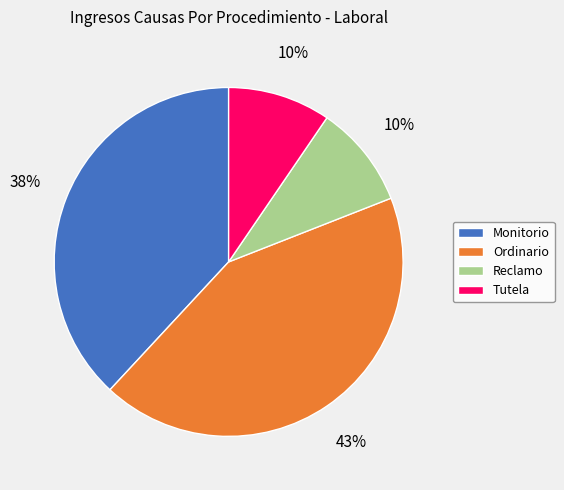

How many segments does this pie chart have?

4